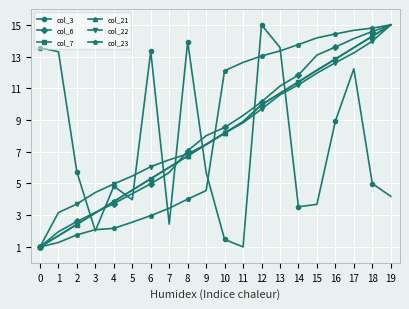

Which series ends up on top after the final intersection of col_3 and col_21?

col_21